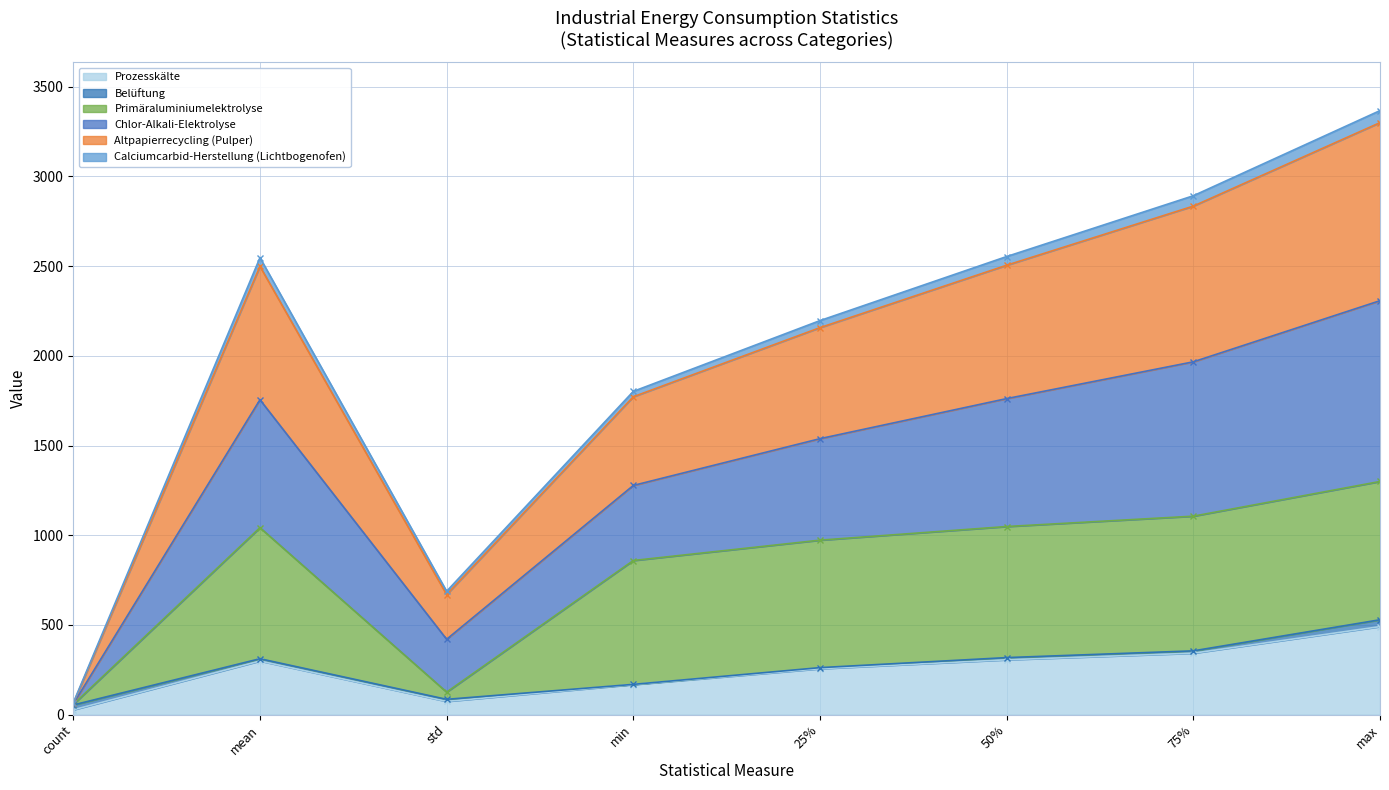

What is the maximum value for Prozesskälte?

490.8